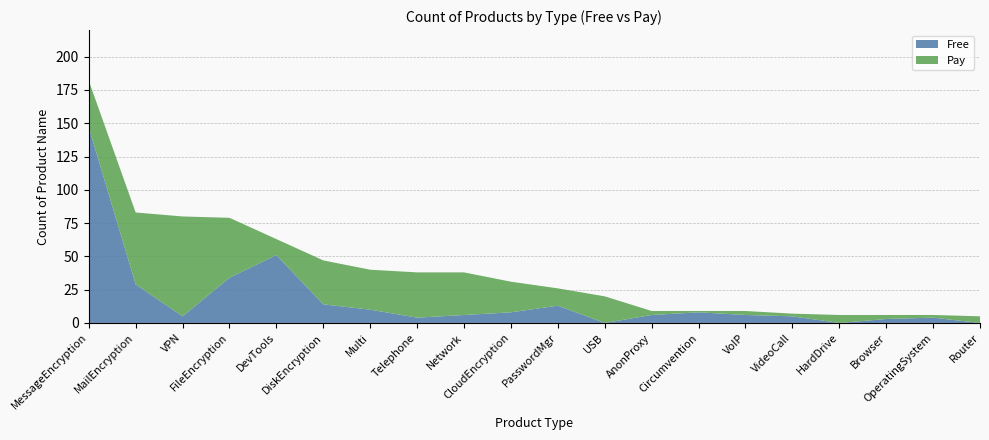

Reading left to right, list all the values displayed in this chart.

Free: MessageEncryption=147	MailEncryption=29	VPN=5	FileEncryption=34	DevTools=51	DiskEncryption=14	Multi=10	Telephone=4	Network=6	CloudEncryption=8	PasswordMgr=13	USB=0	AnonProxy=6	Circumvention=8	VoIP=6	VideoCall=5	HardDrive=0	Browser=3	OperatingSystem=4	Router=0
Pay: MessageEncryption=35	MailEncryption=54	VPN=75	FileEncryption=45	DevTools=12	DiskEncryption=33	Multi=30	Telephone=34	Network=32	CloudEncryption=23	PasswordMgr=13	USB=20	AnonProxy=3	Circumvention=1	VoIP=3	VideoCall=2	HardDrive=6	Browser=3	OperatingSystem=2	Router=5